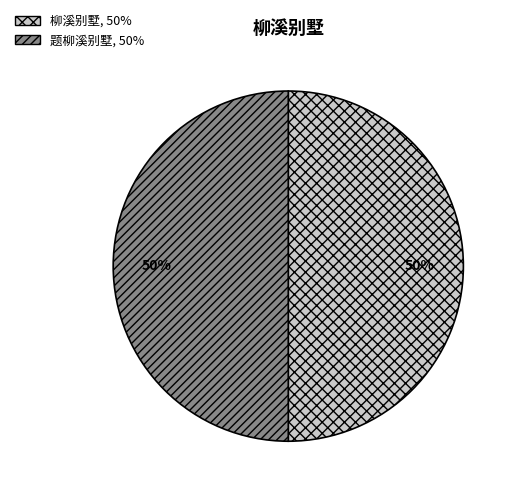

How many slices are in this pie chart?

2